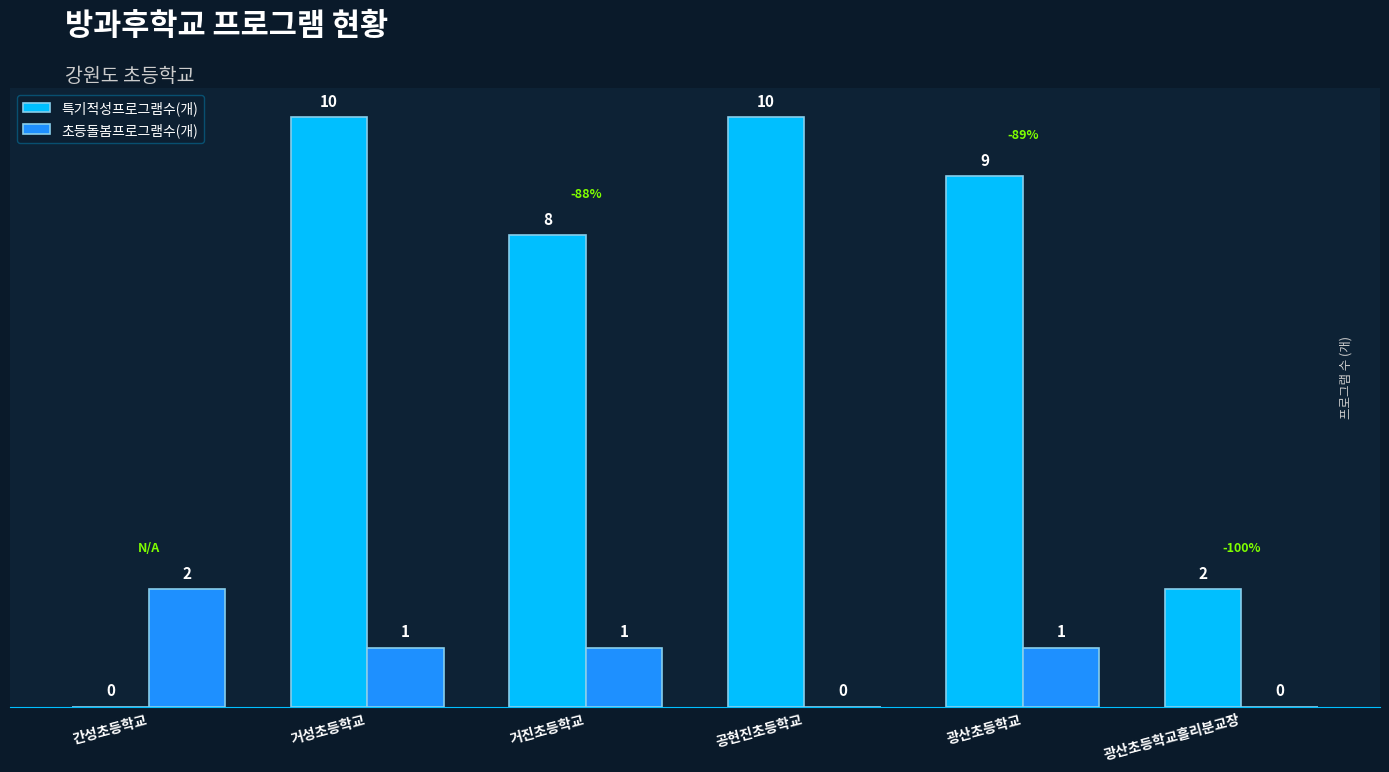

How many values in 초등돌봄프로그램수(개) are above zero?

4